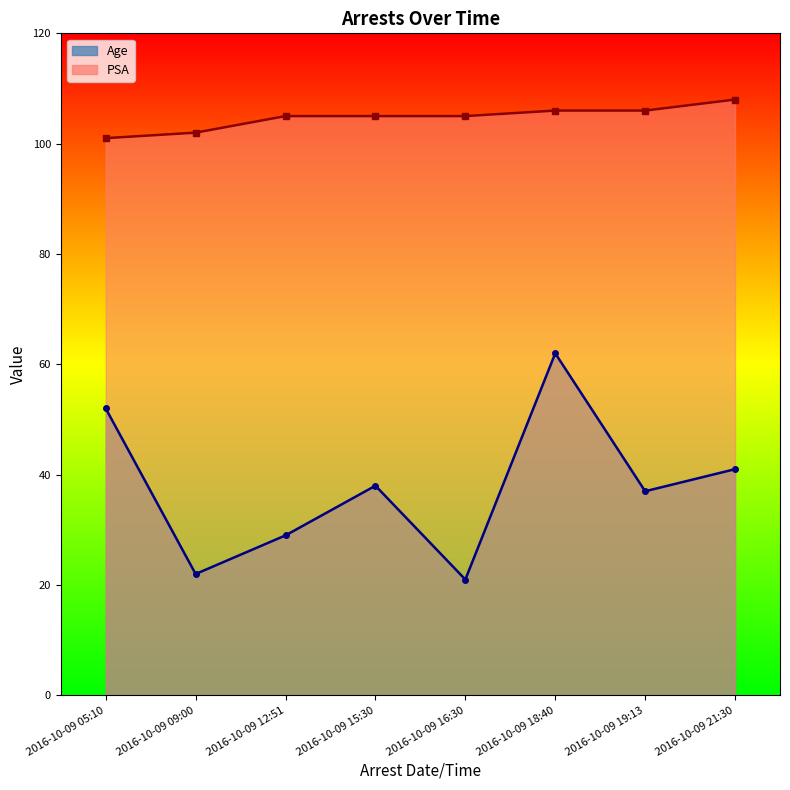

Which has a higher value, 2016-10-09 19:13 or 2016-10-09 21:30?

2016-10-09 21:30